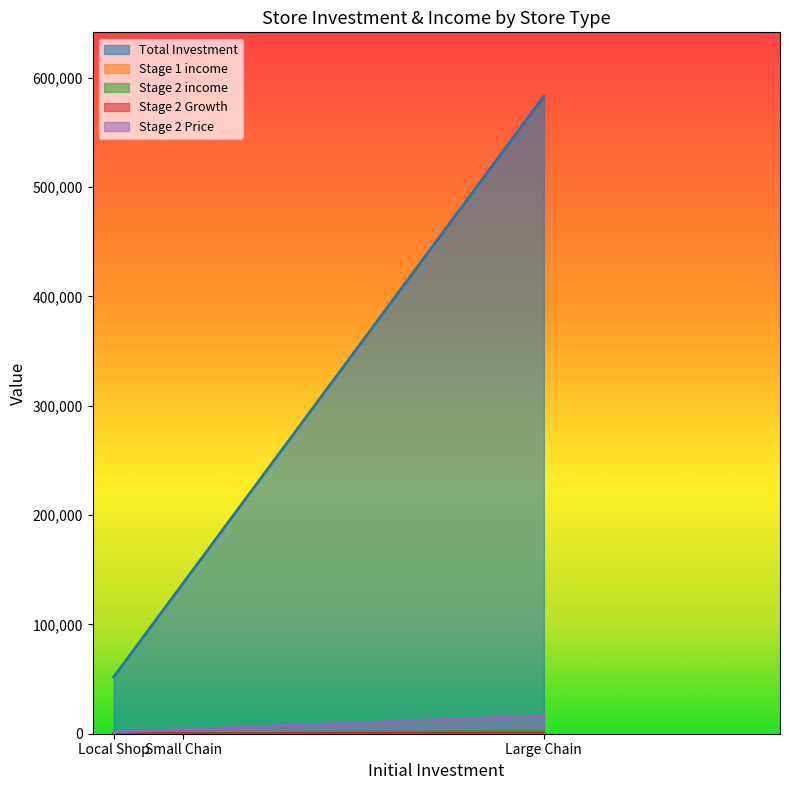

What is the value of the Stage 2 income point at the 2nd from the left?

448.5